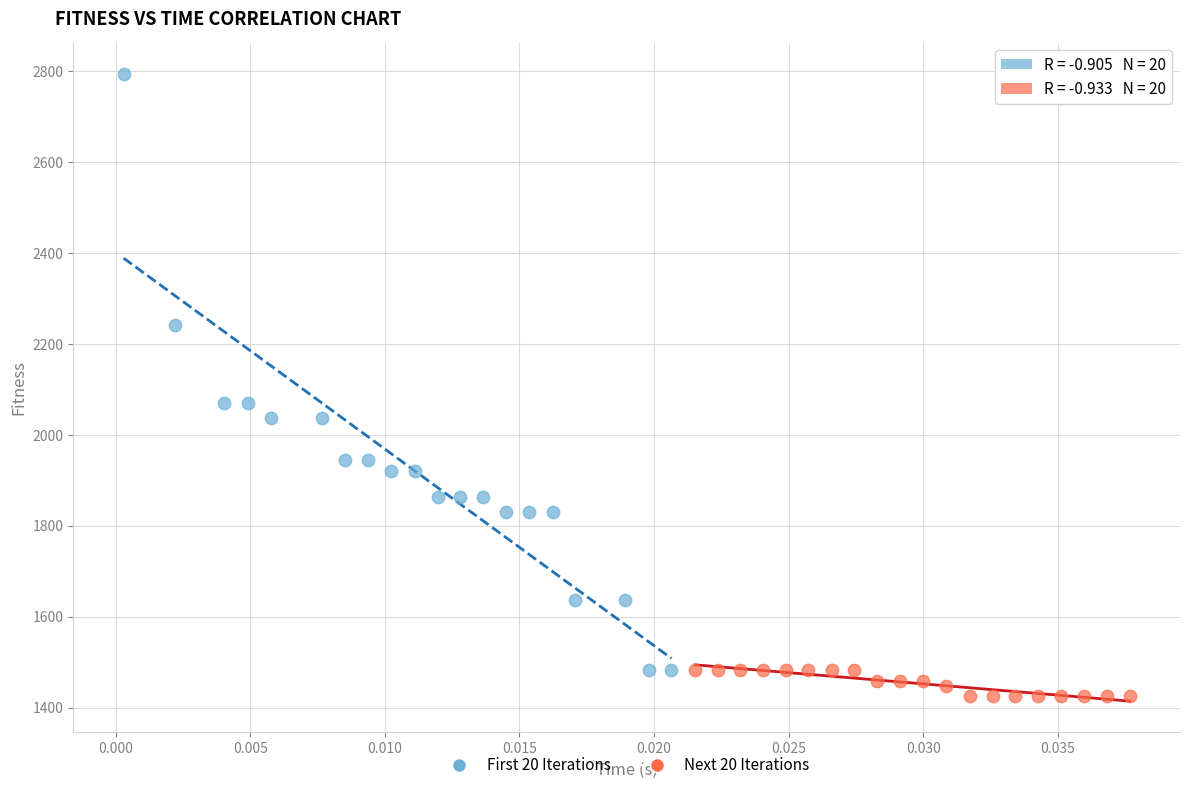

Which series contains the highest Y value?

First 20 Iterations